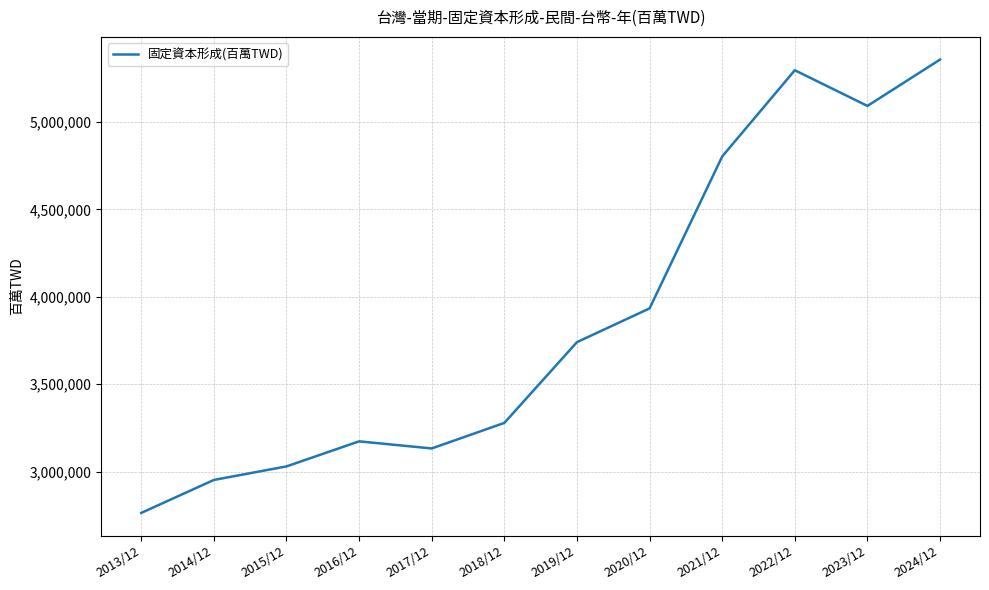

Where is the first local minimum?

2017/12